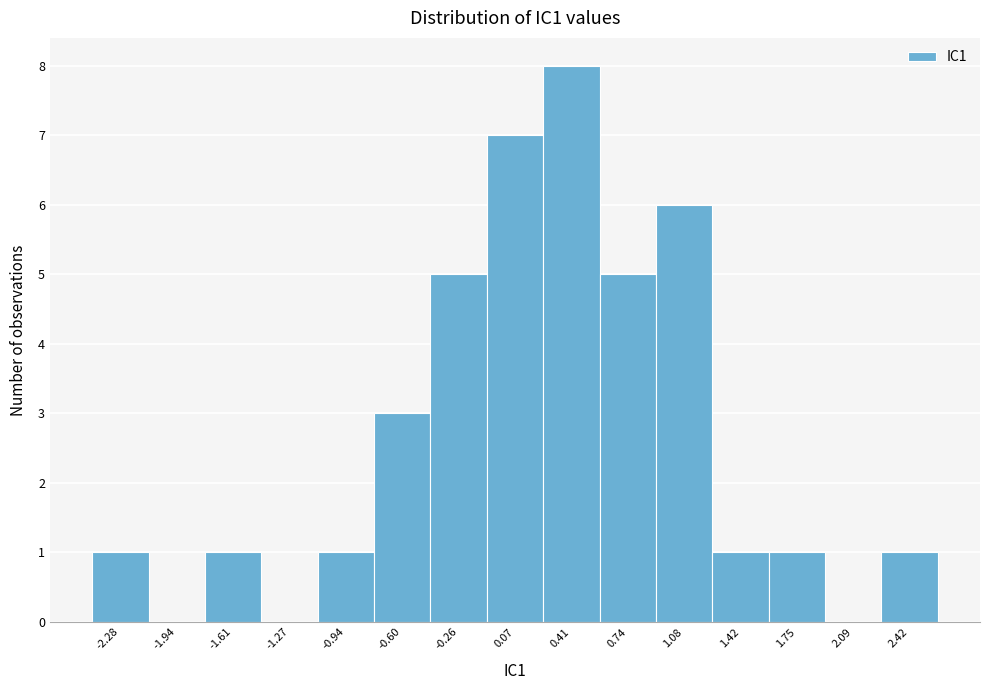

Reading left to right, what are all the values shown in this chart?

-2.28=1	-1.94=0	-1.61=1	-1.27=0	-0.94=1	-0.60=3	-0.26=5	0.07=7	0.41=8	0.74=5	1.08=6	1.42=1	1.75=1	2.09=0	2.42=1